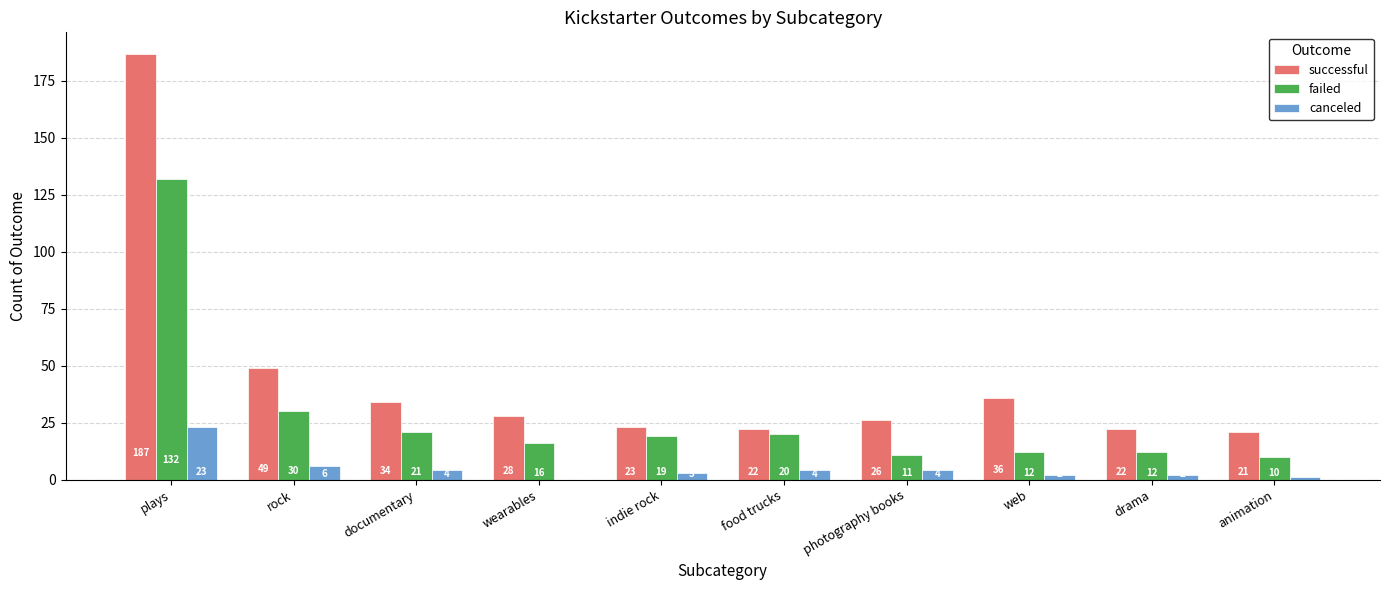

Reading left to right, extract all data points from this chart.

successful: plays=187	rock=49	documentary=34	wearables=28	indie rock=23	food trucks=22	photography books=26	web=36	drama=22	animation=21
failed: plays=132	rock=30	documentary=21	wearables=16	indie rock=19	food trucks=20	photography books=11	web=12	drama=12	animation=10
canceled: plays=23	rock=6	documentary=4	wearables=0	indie rock=3	food trucks=4	photography books=4	web=2	drama=2	animation=1